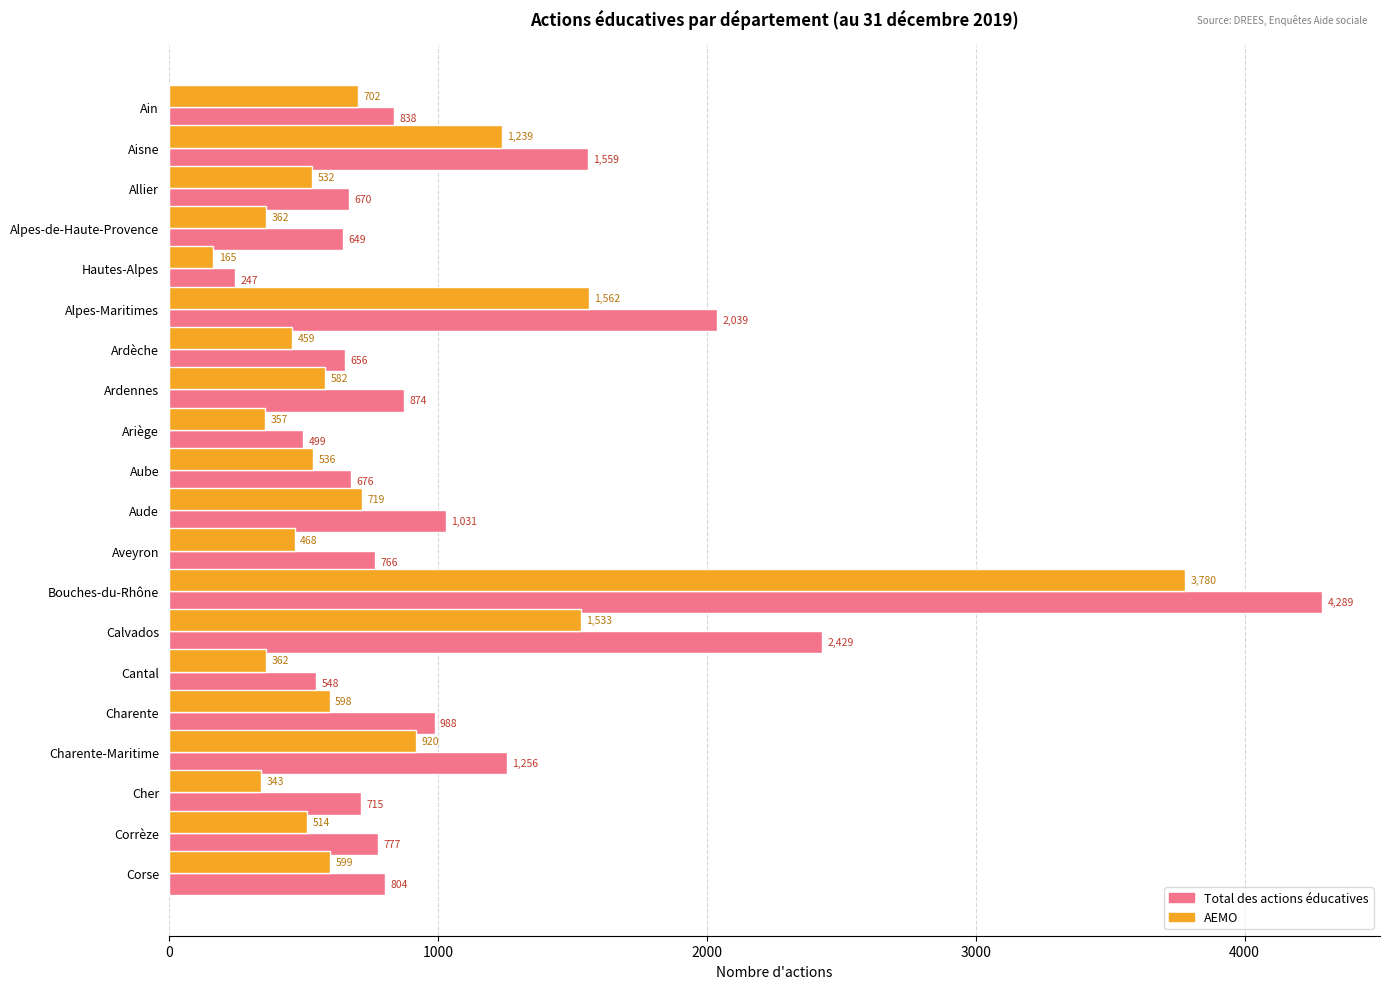

How many series are shown in this chart?

2